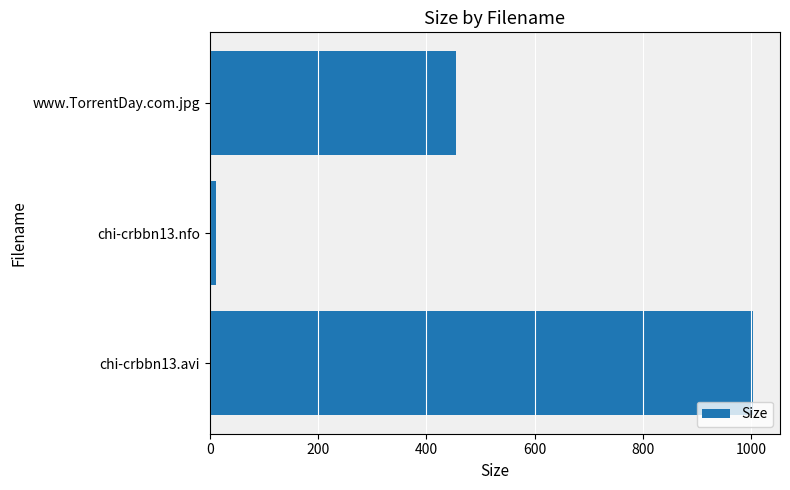

Which category has the lowest value across all series?

chi-crbbn13.nfo